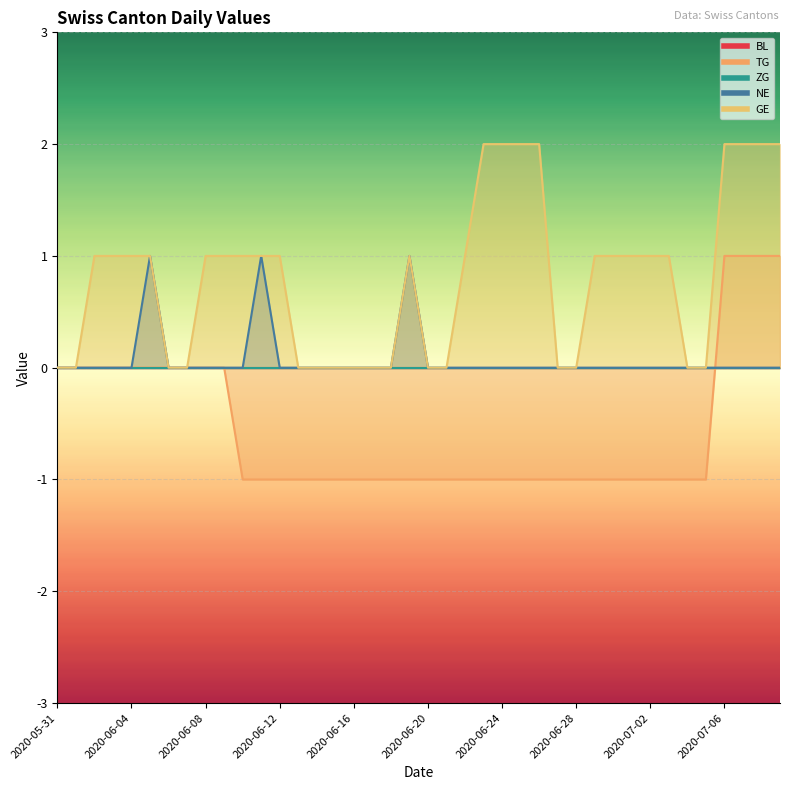

Between 2020-06-29 and 2020-06-23, which is larger?

2020-06-29